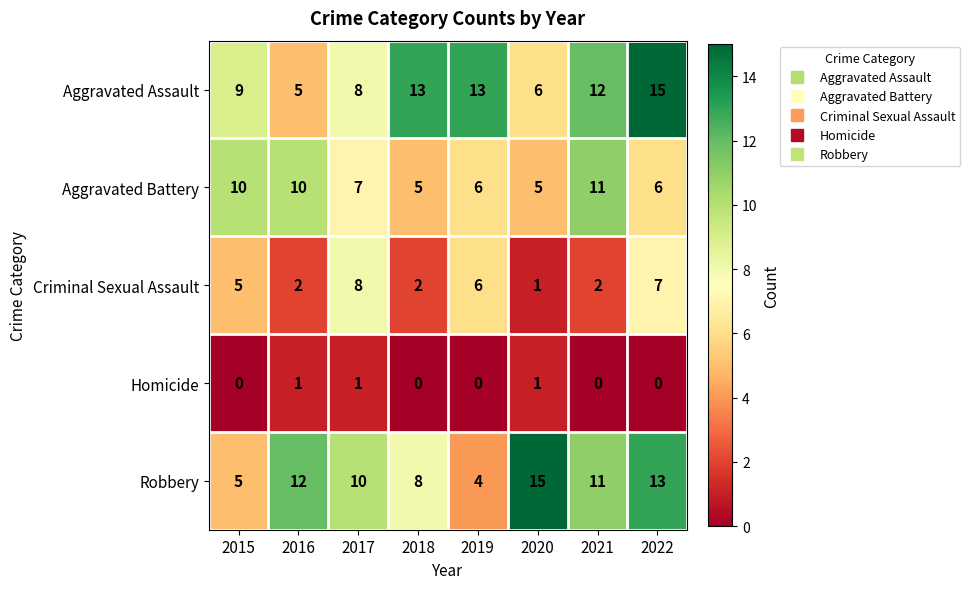

List the labels in order of Robbery value, largest first.

2020, 2022, 2016, 2021, 2017, 2018, 2015, 2019